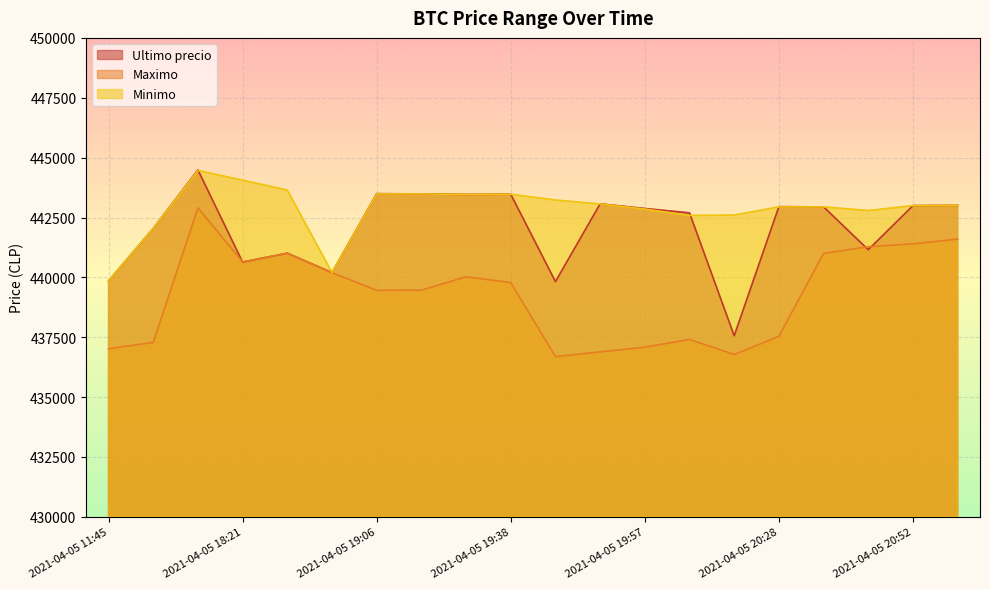

At which label does Maximo first exceed 439783?

2021-04-05 16:21